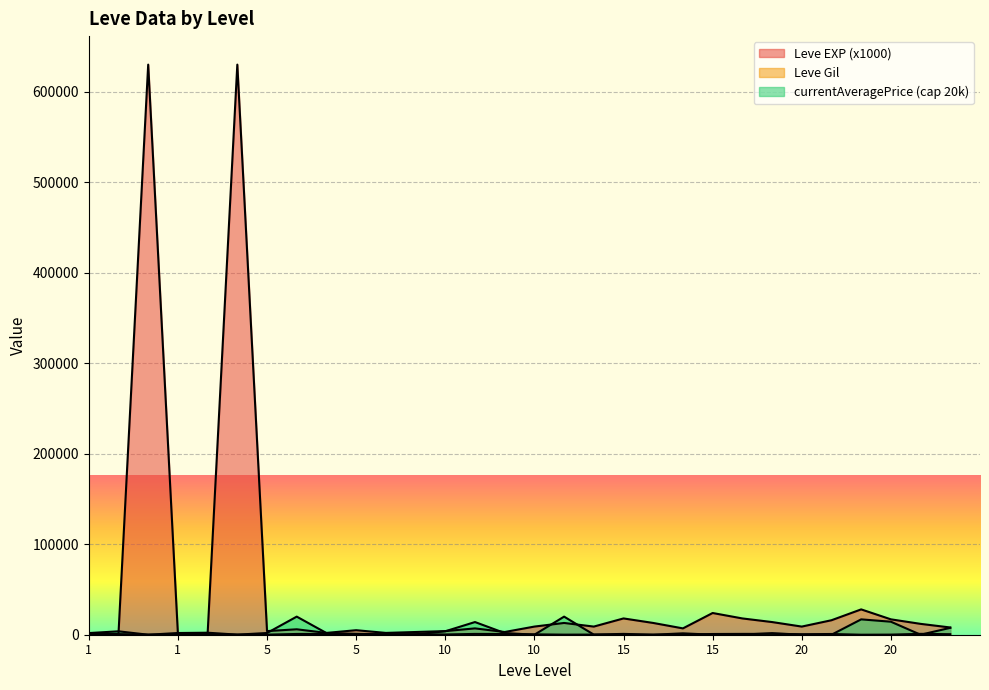

Which series has the largest total across all categories?

Leve EXP